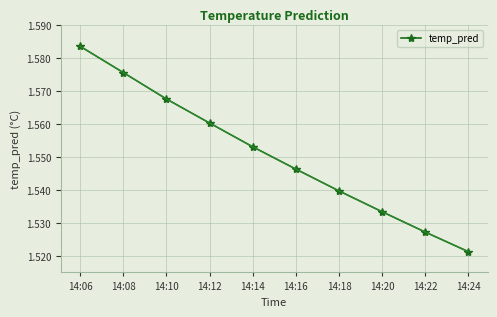

The chart shows a value of 0.8 at 14:16. True or false?

False